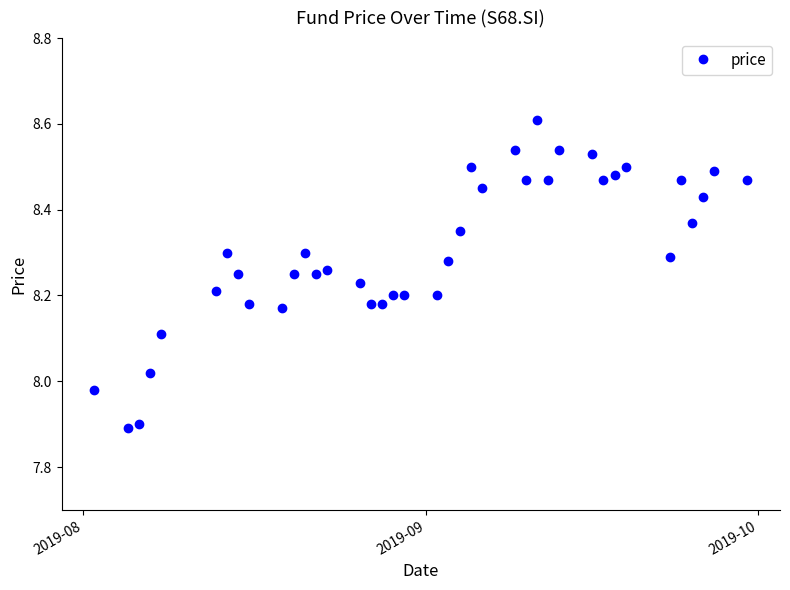

What is the minimum value shown in the chart?

7.9